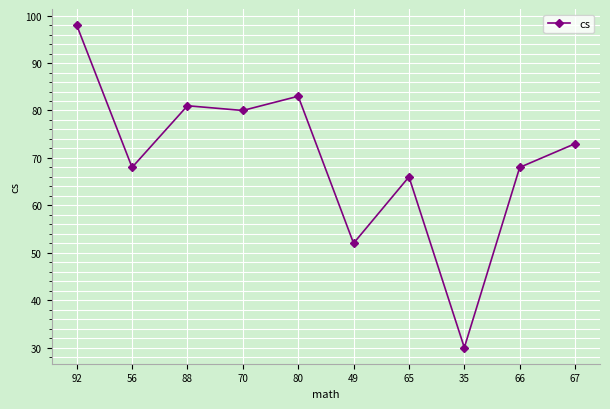

What is the difference between the maximum and second lowest values?

46